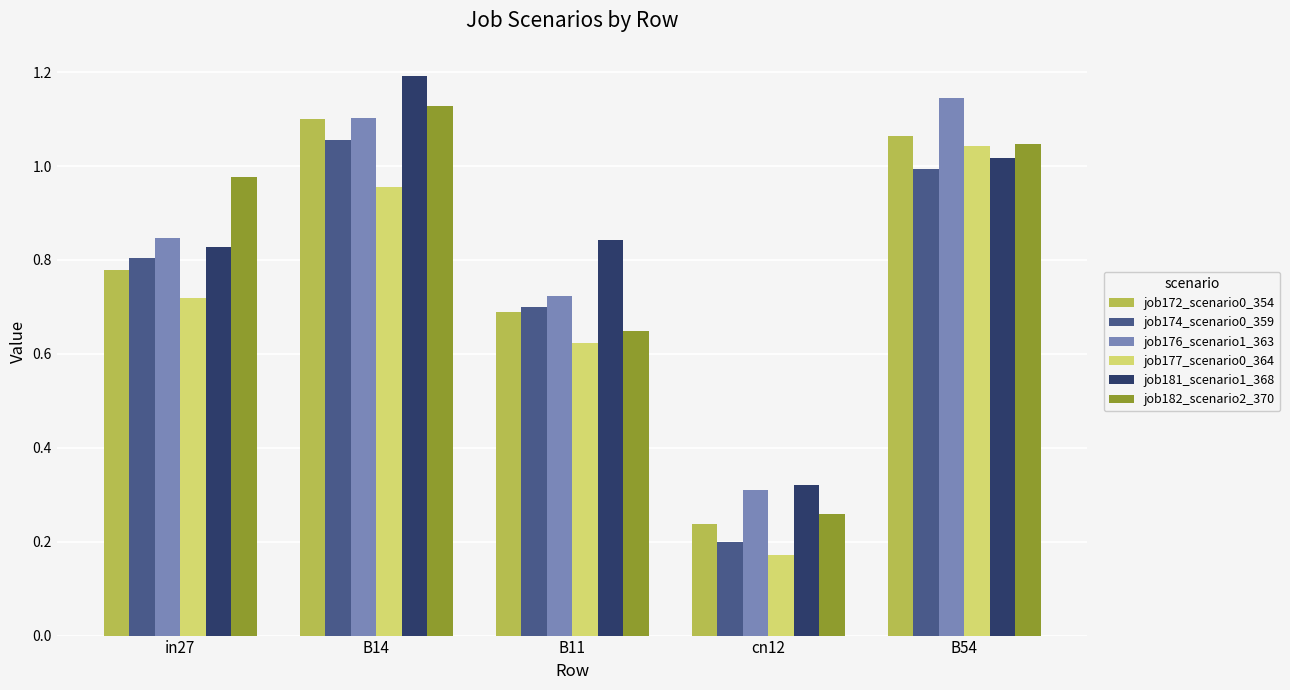

Rank the categories by job176_scenario1_363 value from highest to lowest.

B54, B14, in27, B11, cn12